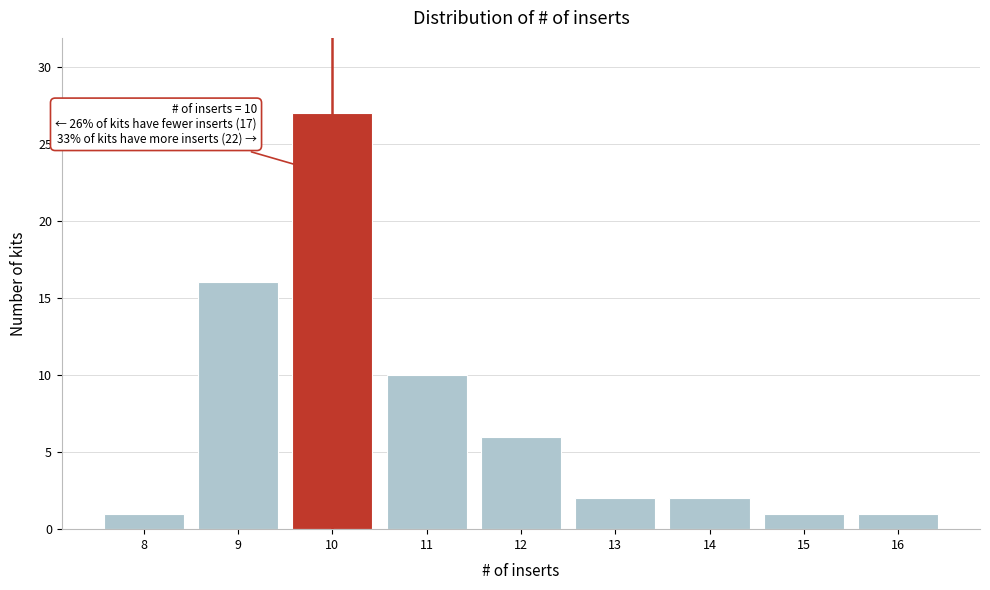

Reading left to right, list all the values displayed in this chart.

1	16	27	10	6	2	2	1	1